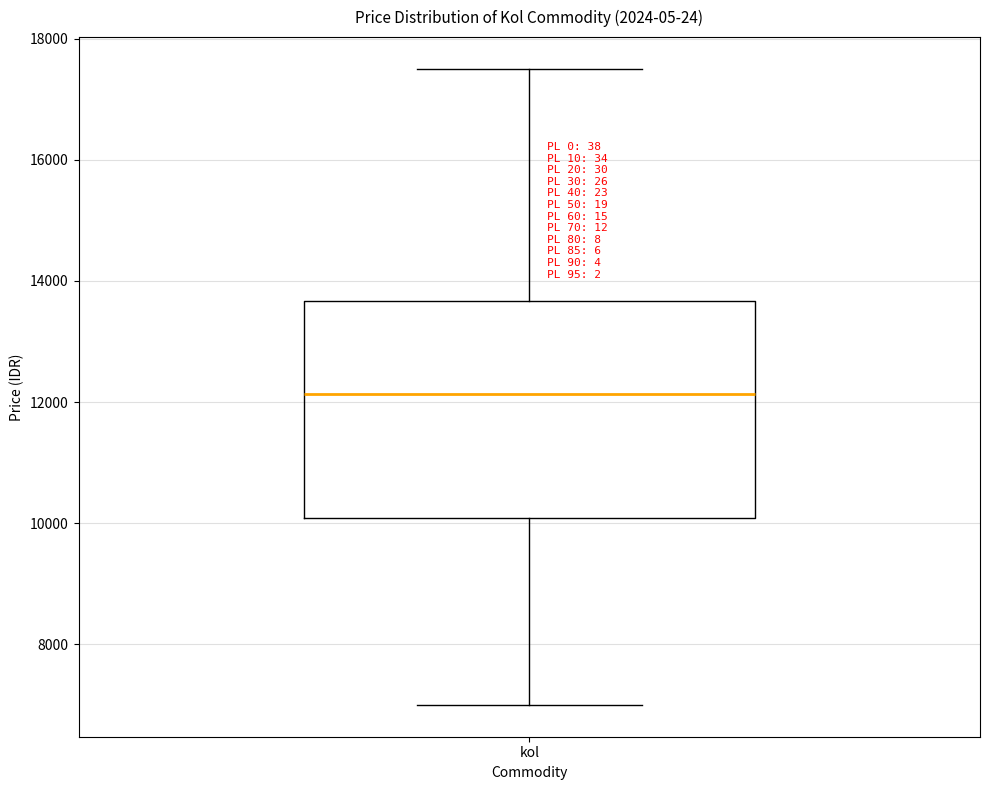

Where is the upper edge of the box for kol on the y-axis? The values are not printed on the chart, so give them approximately, as read against the axis.

13600